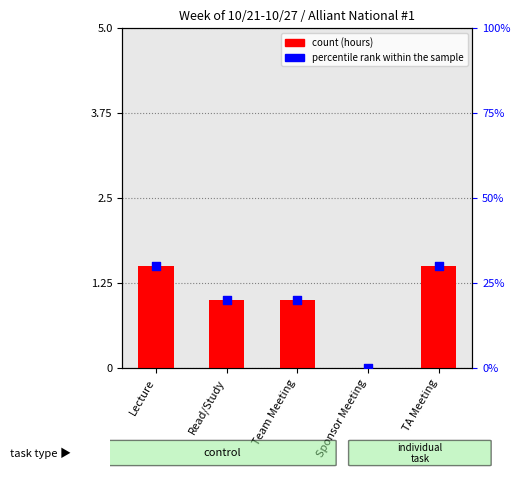

Is the value of percentile rank within the sample at Lecture greater than the value of Week Total at Sponsor Meeting?

Yes